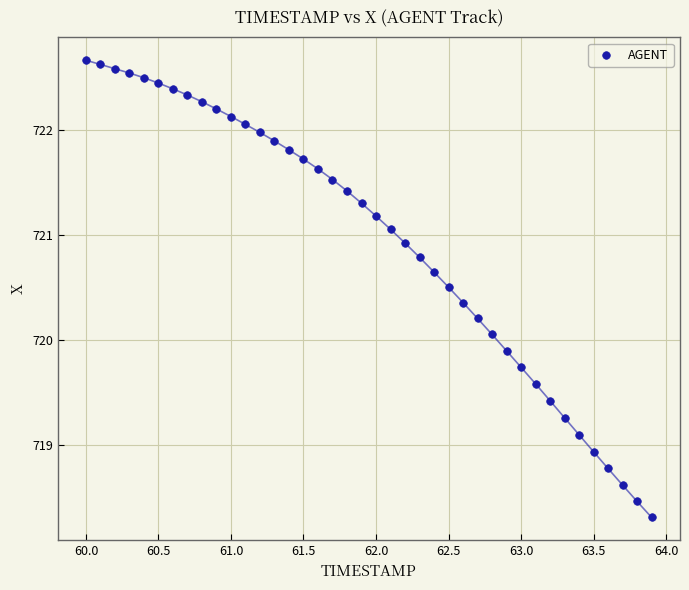

What Y value in the scatter plot is closest to 720?

720.1